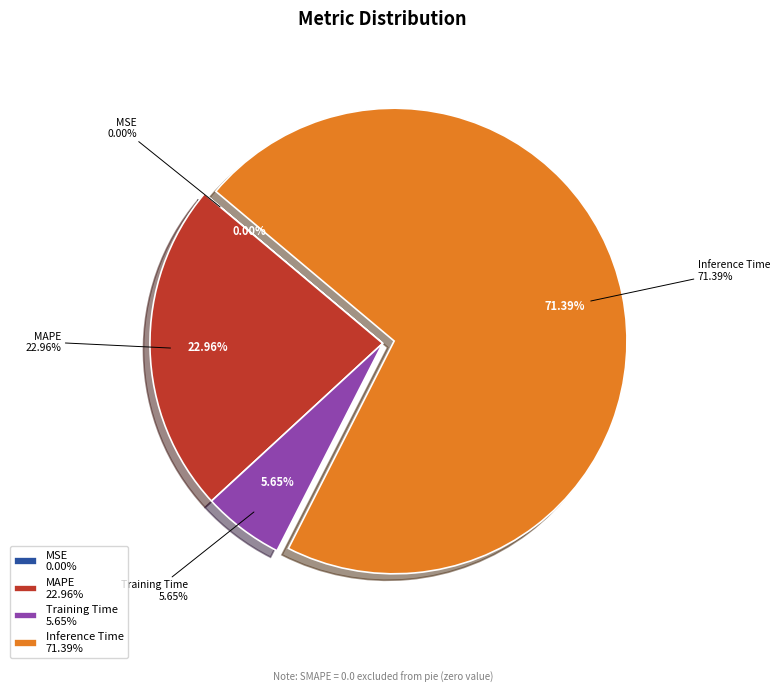

What percentage is NOT represented by MSE?

100.0%